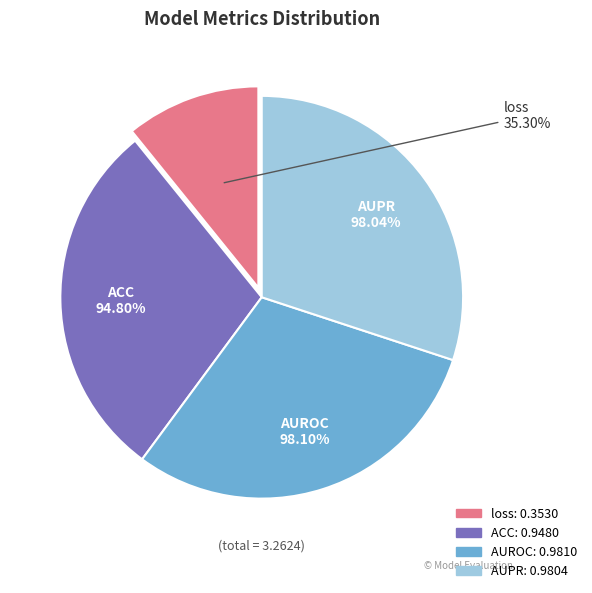

Count the number of slices in the pie.

4